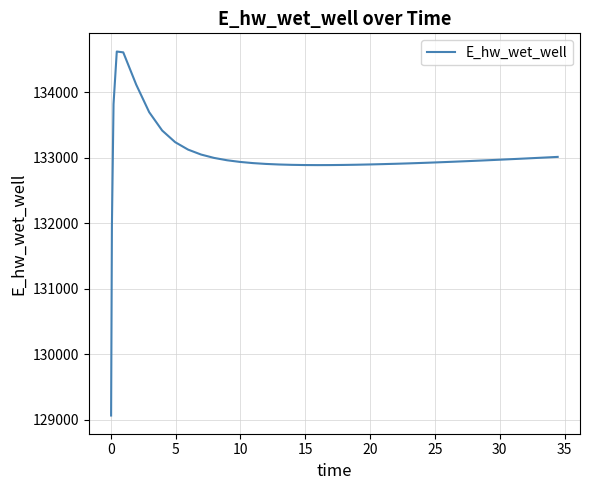

What is the maximum value shown in the chart?

134617.8